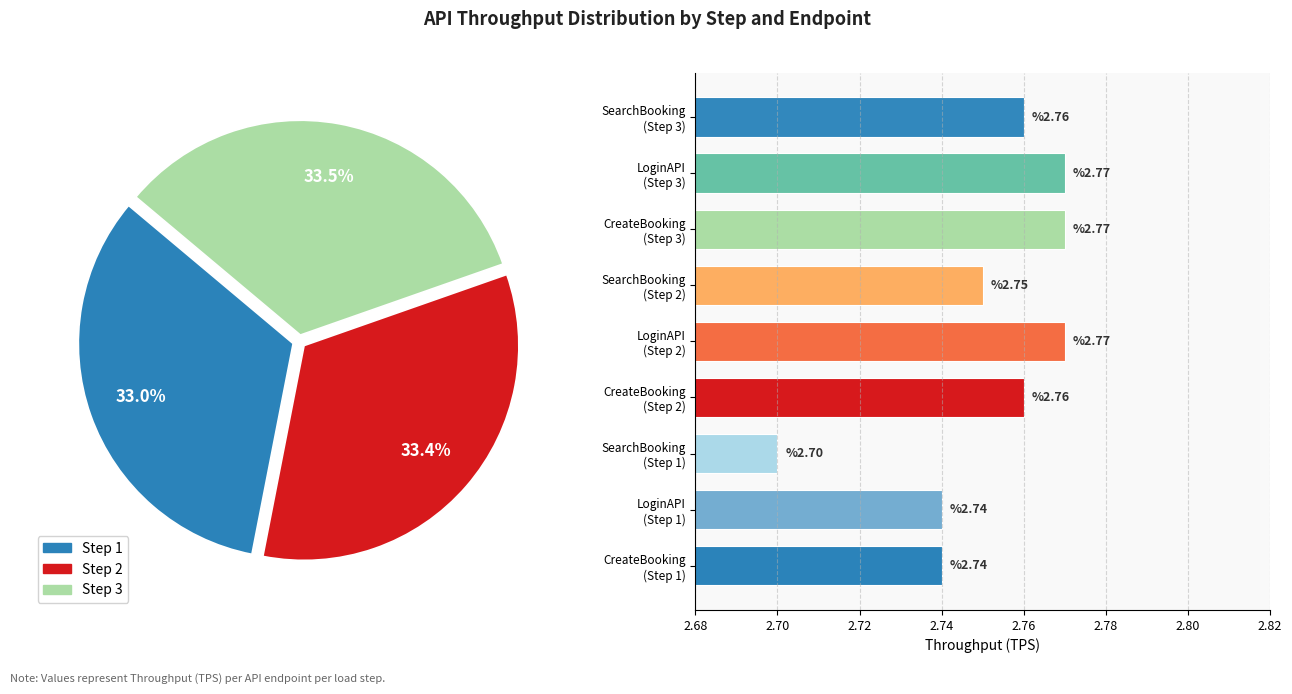

True or false: SearchBooking (Step 2) accounts for 5% of the total.

False